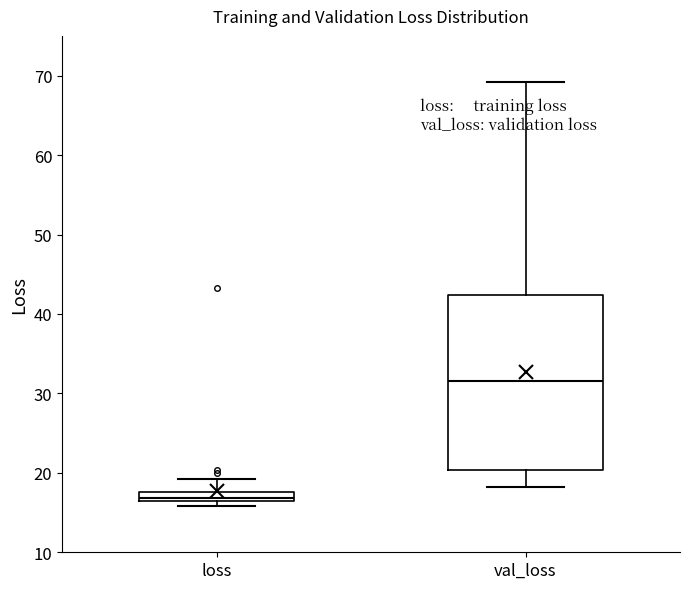

Comparing the boxes themselves (not the whiskers), which one is the tallest?

val_loss